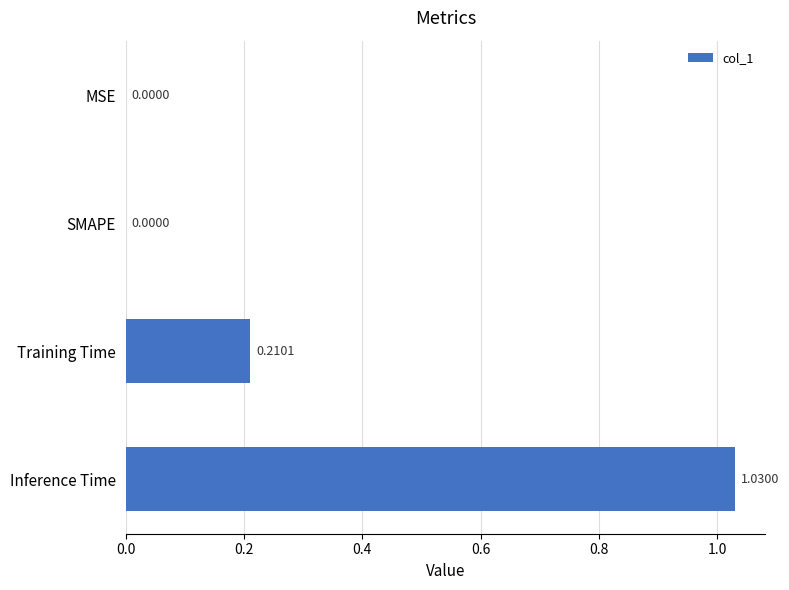

What is the sum of all values?

1.2